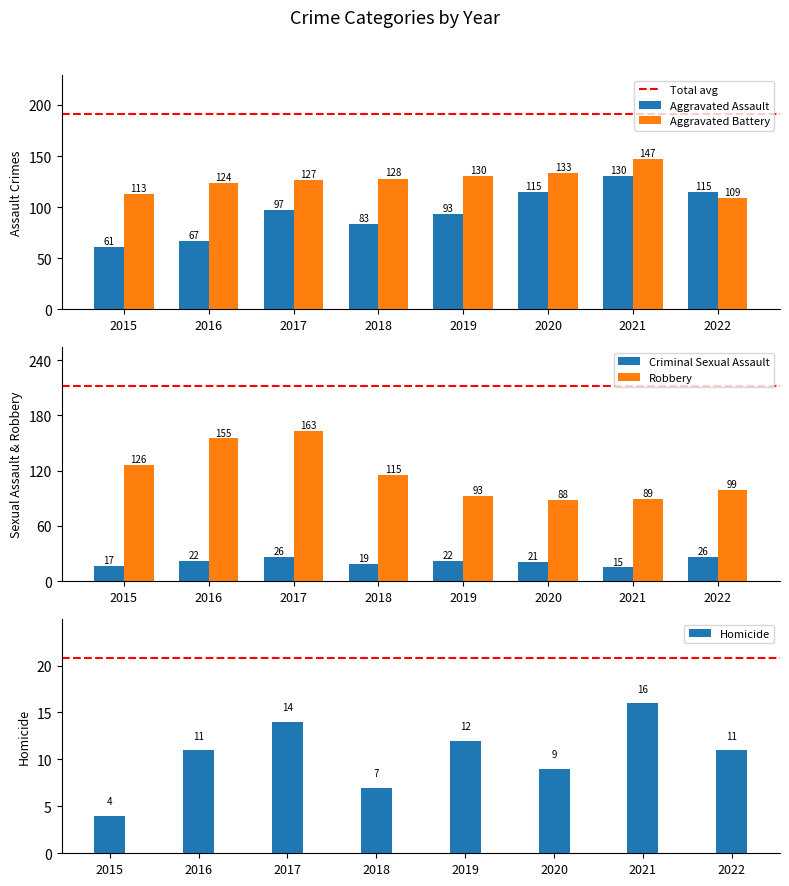

What is the approximate value of Aggravated Battery at 2020?

133